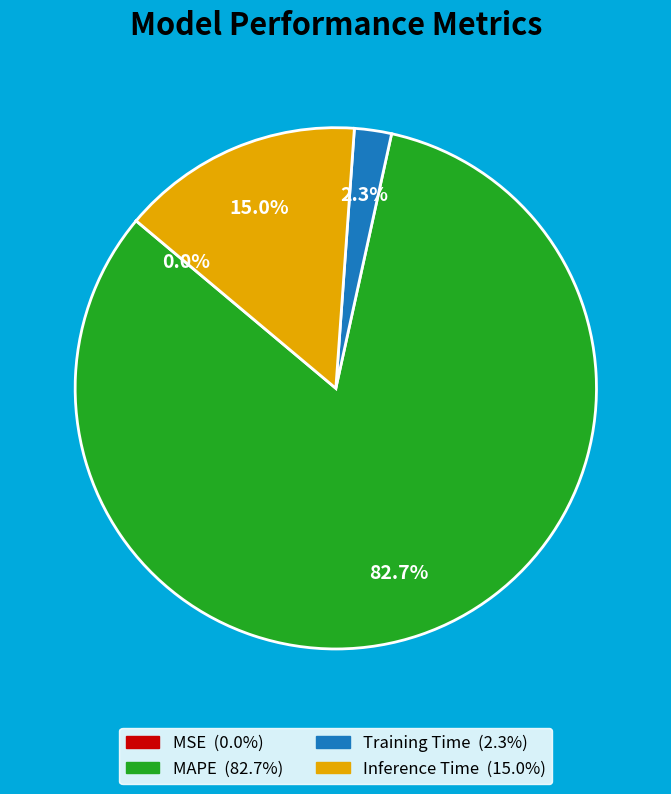

Which category has the biggest portion of the pie?

MAPE